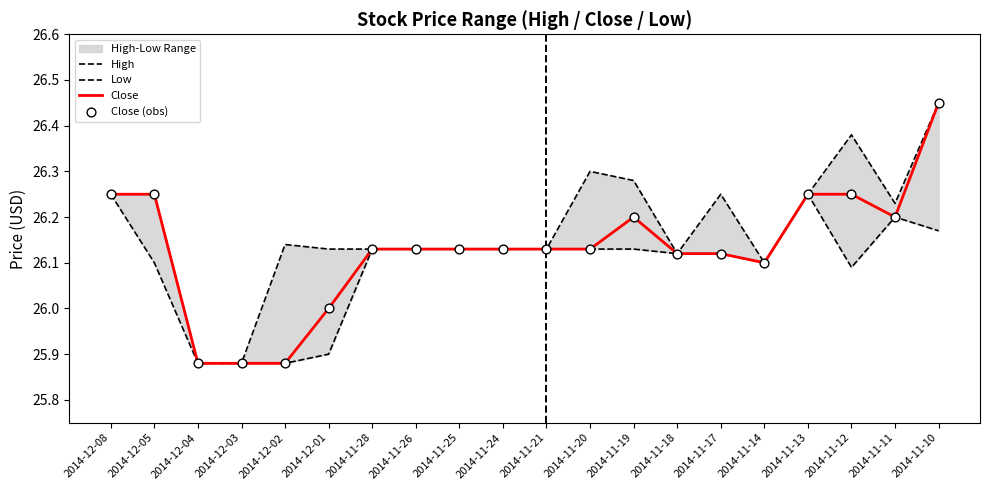

Which series has the largest total across all categories?

High